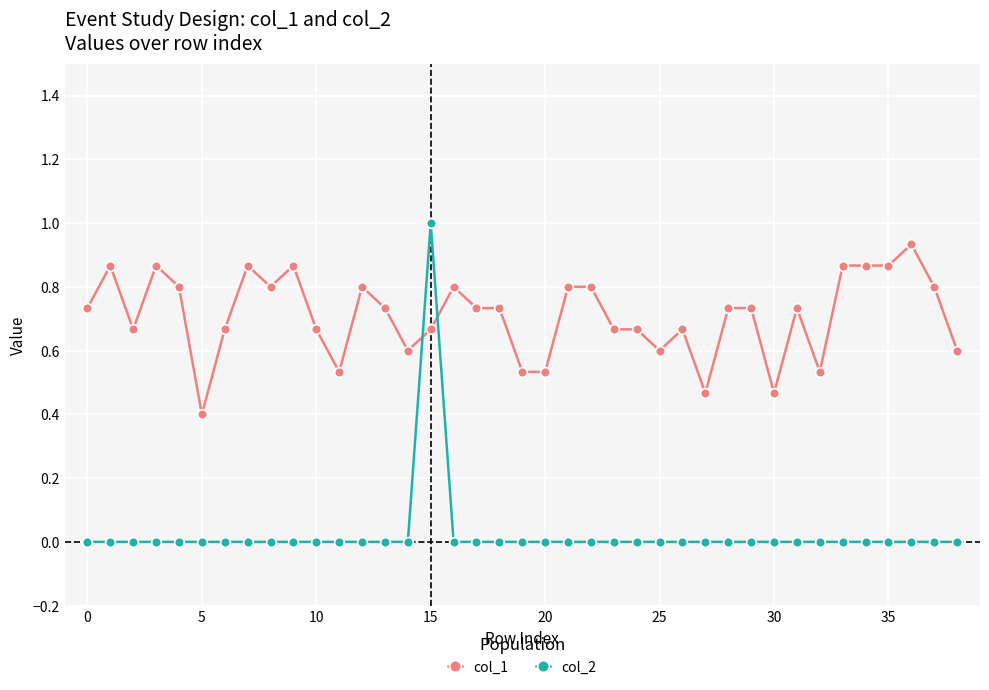

What is the maximum value shown in the chart?

1.0